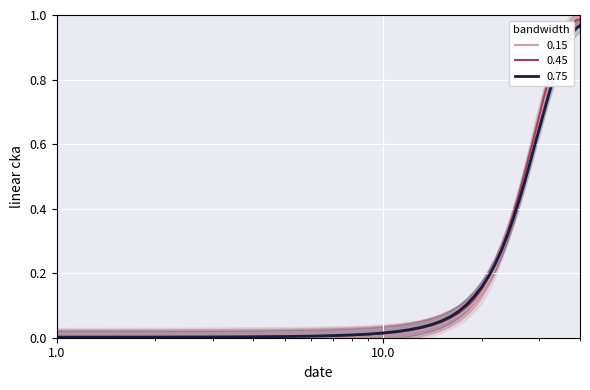

What is the difference between the maximum and minimum values?

1.0